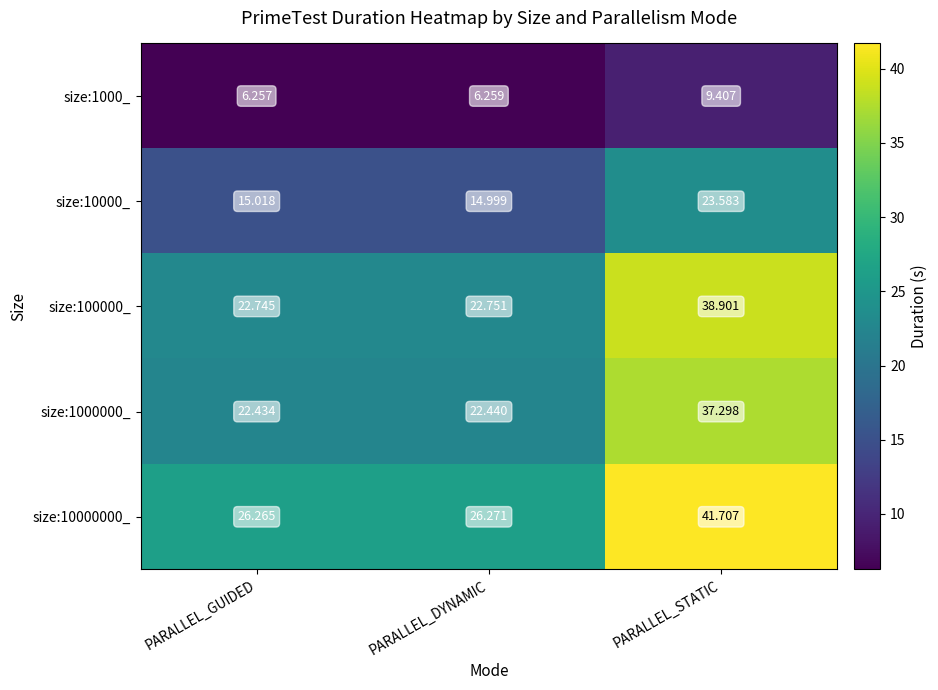

Which label corresponds to the largest value in the chart?

PARALLEL_STATIC